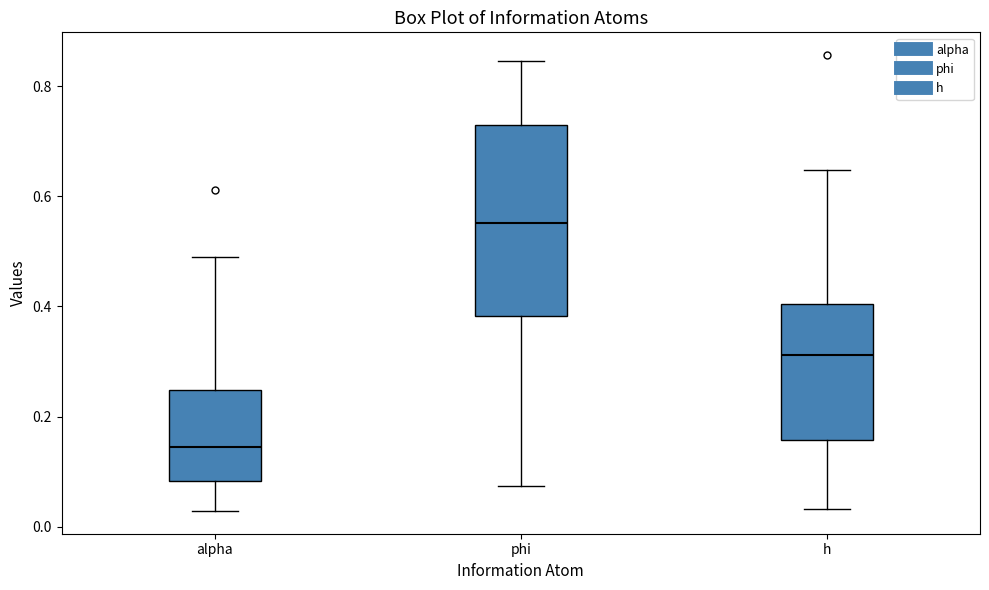

Reading left to right, read every box against the y-axis: the position of its median line, the range the box covers, and the ends of its whiskers. The values are not printed on the chart, so give them approximately, as read against the axis.

alpha: median 0.14, box 0.08 to 0.24, whiskers 0.02 to 0.50
phi: median 0.56, box 0.38 to 0.72, whiskers 0.08 to 0.84
h: median 0.32, box 0.16 to 0.40, whiskers 0.04 to 0.64